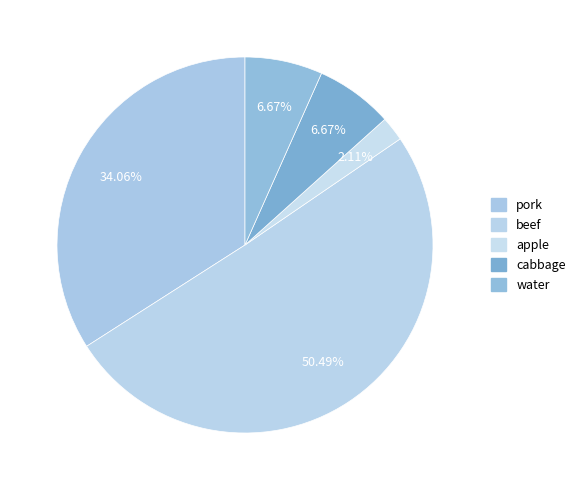

How many segments does this pie chart have?

5